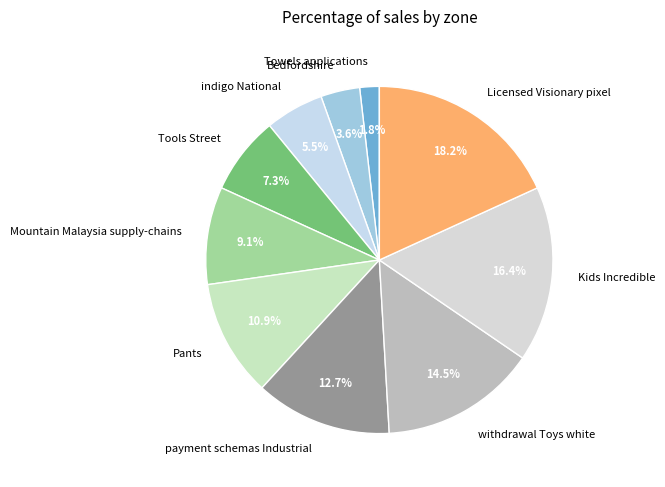

Does payment schemas Industrial represent more than half of the total?

No